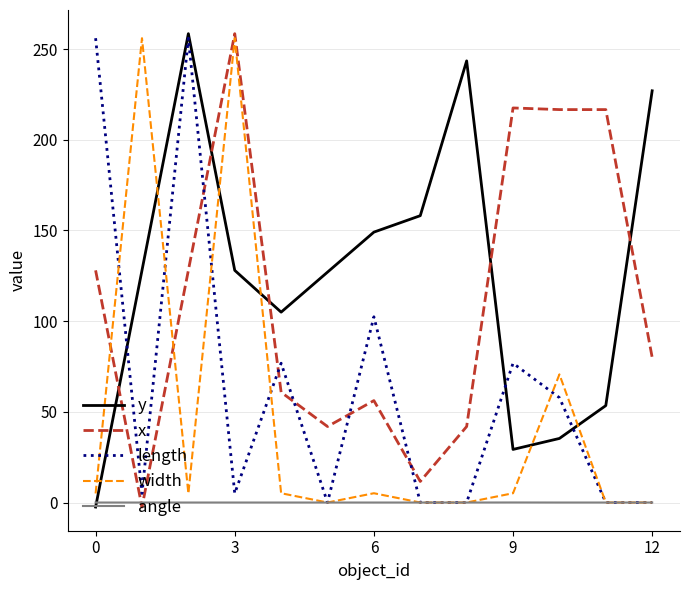

What is the highest value of the length series?

256.0